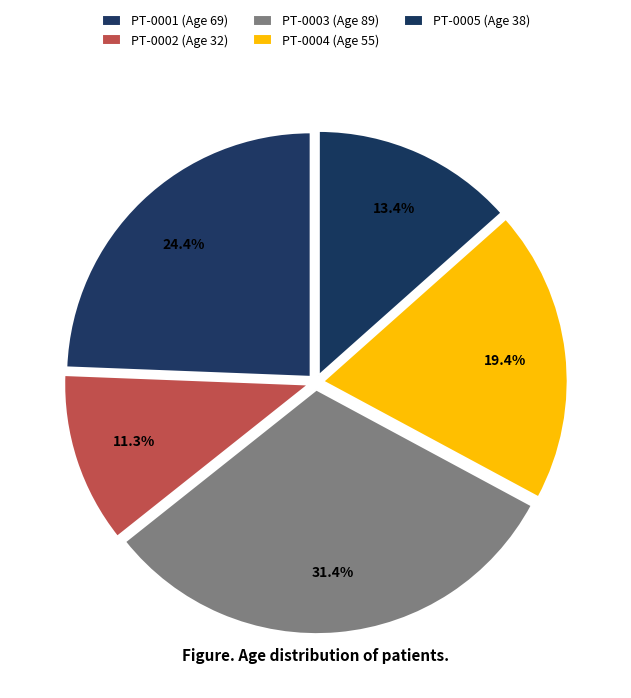

To the nearest percent, what is the average slice percentage?

20%